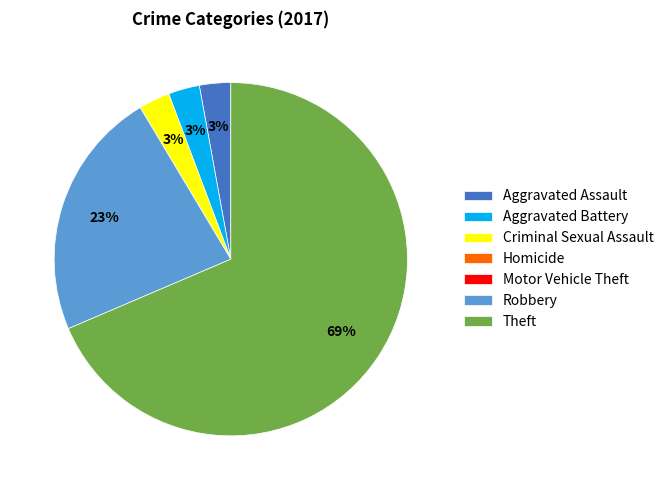

To the nearest percent, what is the average slice percentage?

14%